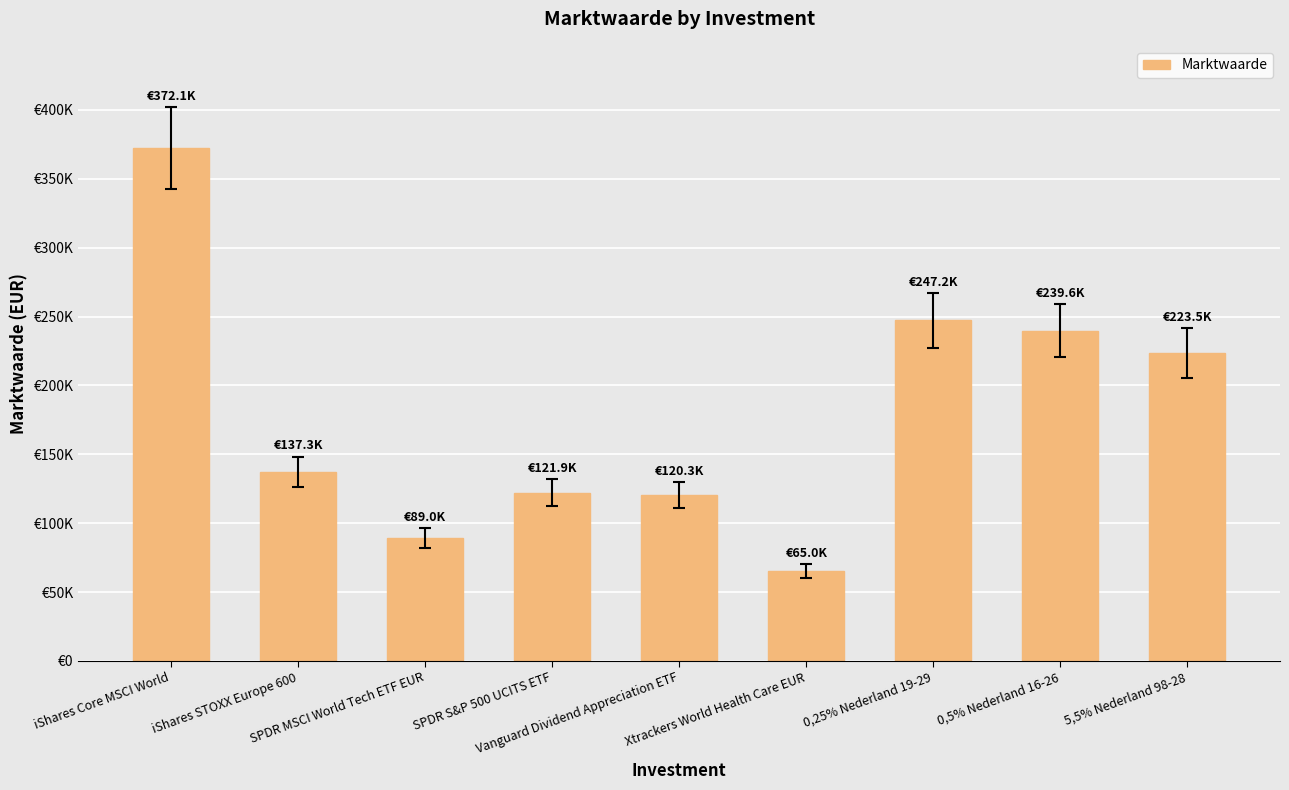

The value at 0,5% Nederland 16-26 is 239608. True or false?

True